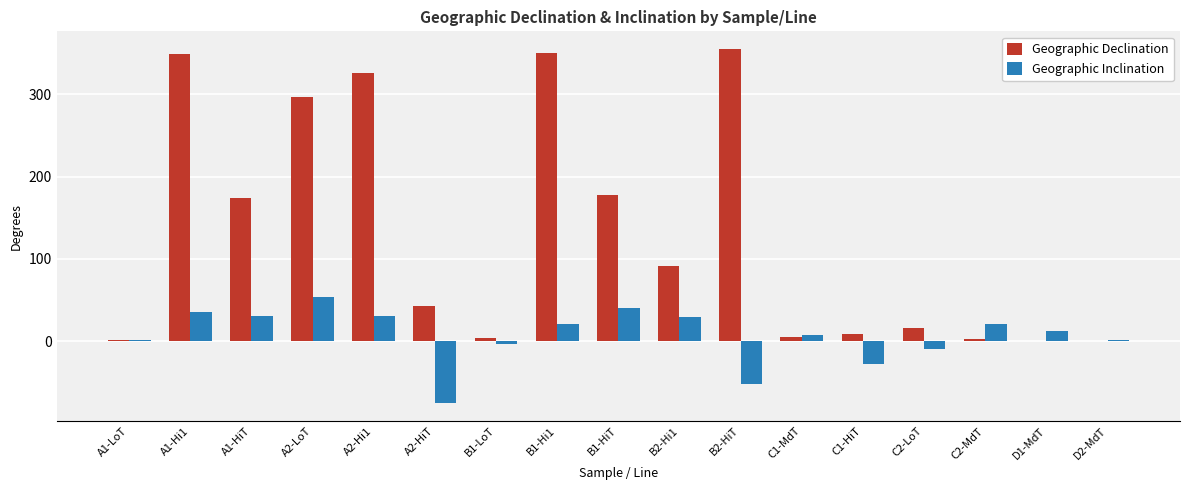

Between B1-Hi1 and D1-MdT, which series saw the biggest shift?

Geographic Declination